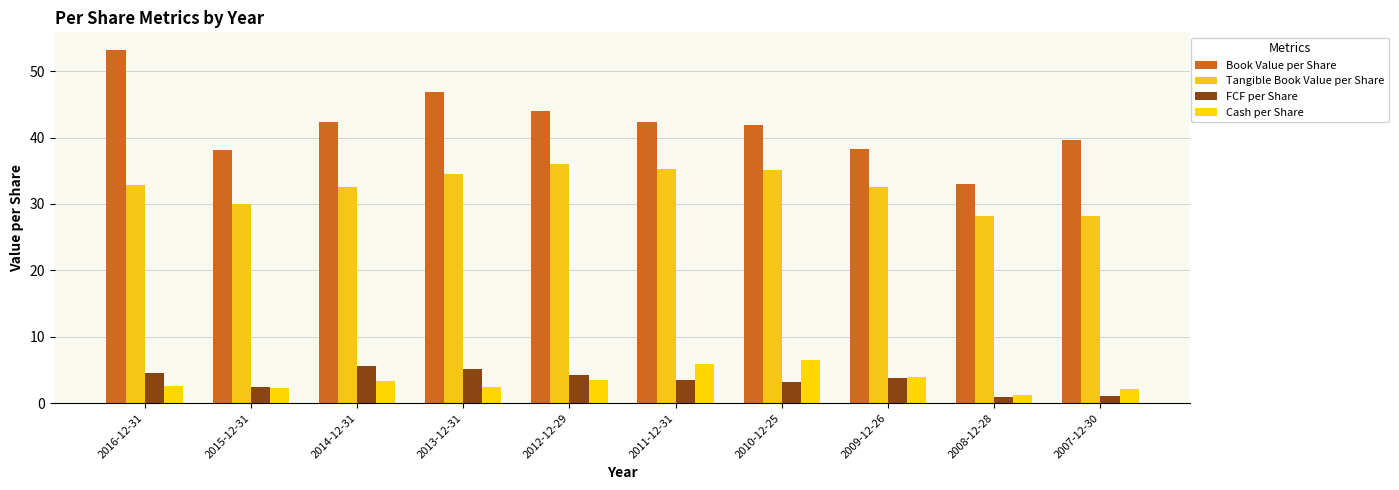

How many distinct data groups are displayed?

4